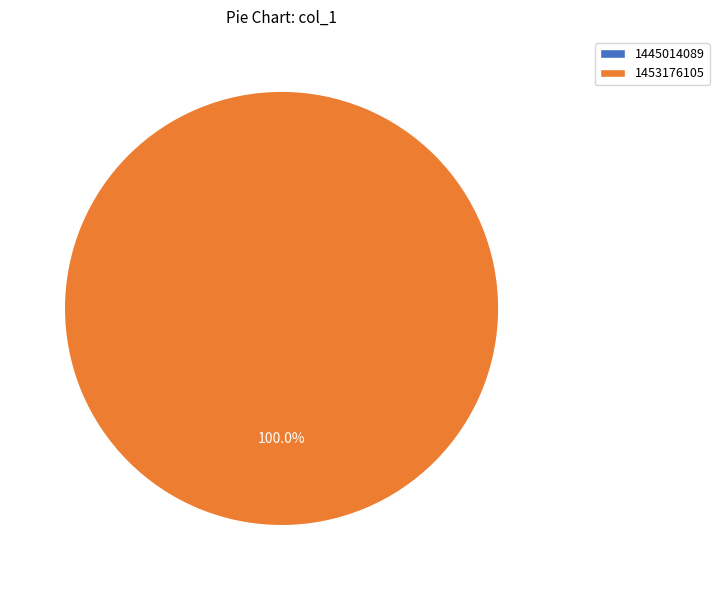

Combined, what portion of the pie is 1445014089 and 1453176105?

100.0%